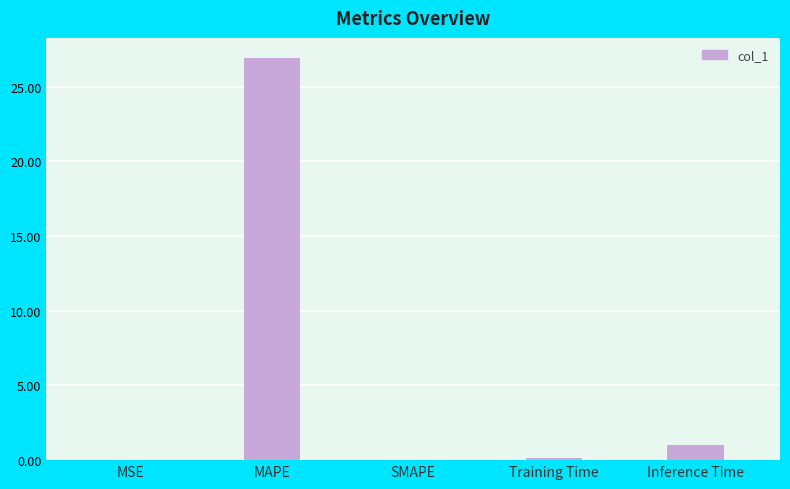

Between MAPE and SMAPE, which is larger?

MAPE